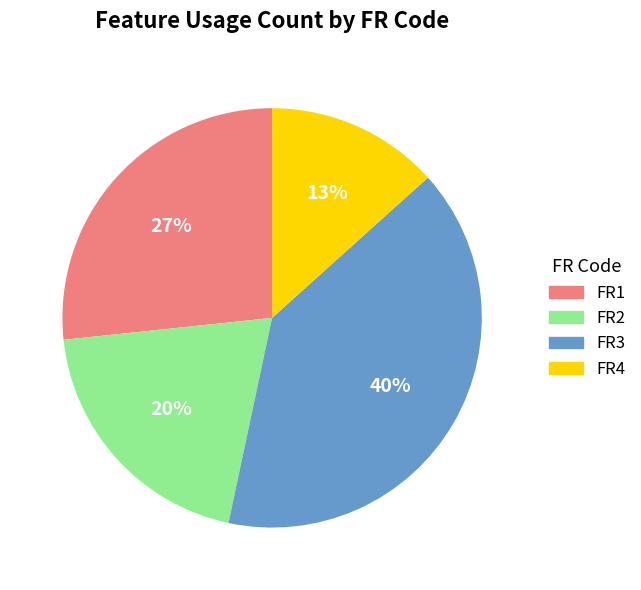

Combined, do FR3 and FR4 account for over 50%?

Yes